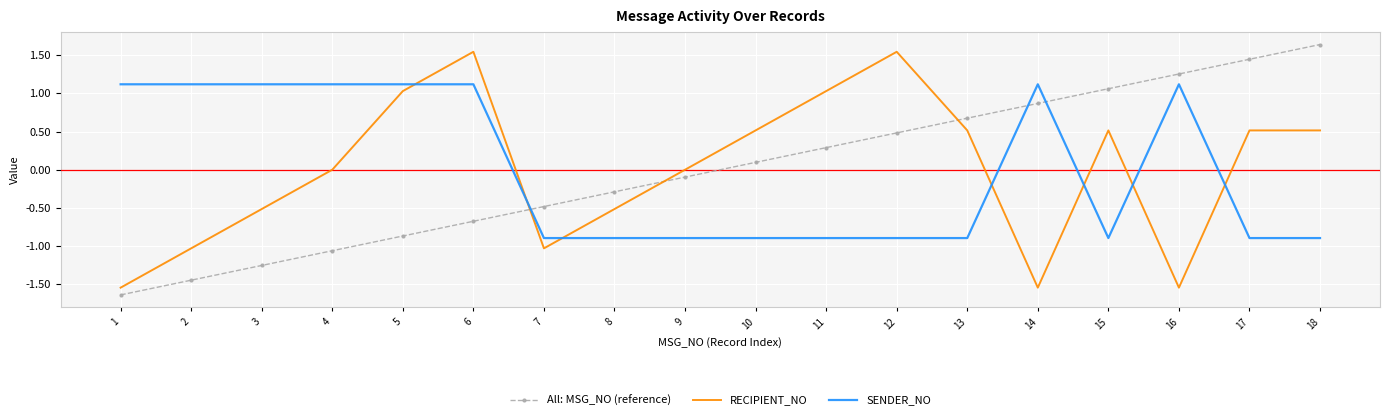

Is the value of SENDER_NO at 9 greater than the value of All: MSG_NO (reference) at 8?

No